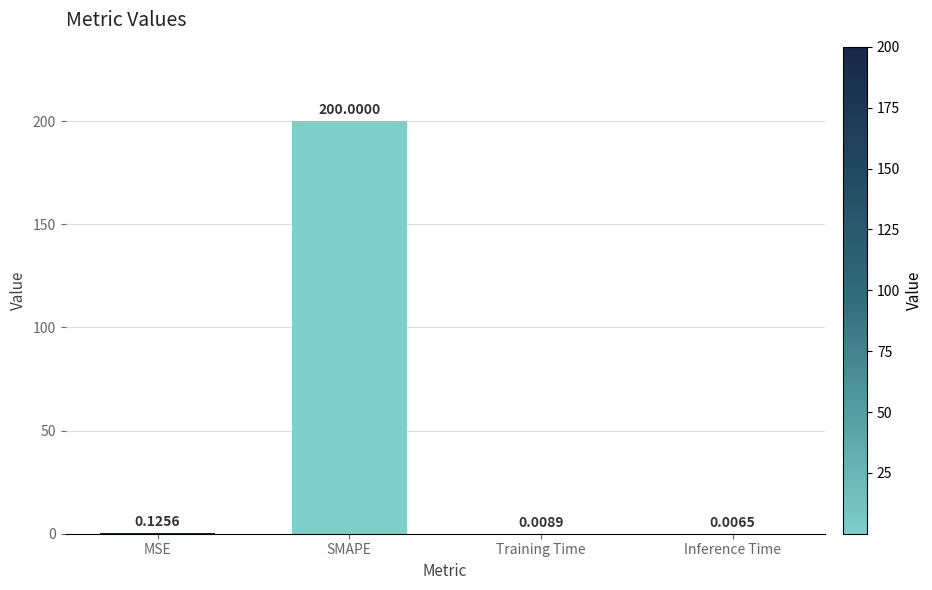

Where is the data nearest to the value 100?

MSE